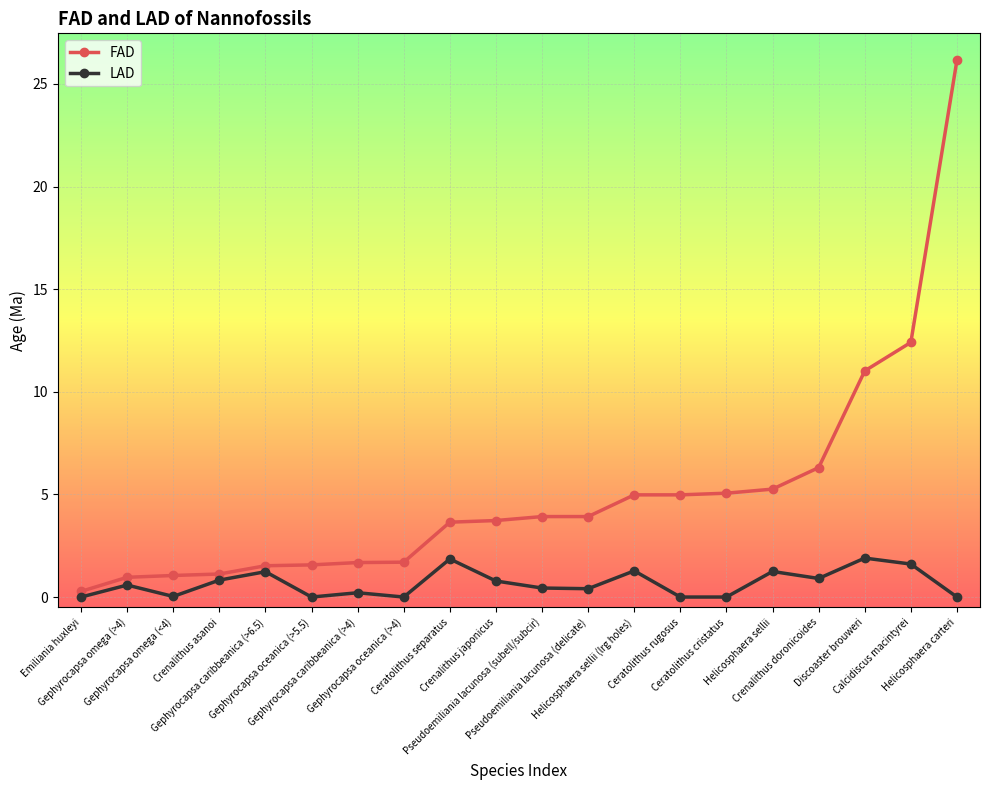

What is the highest value of the FAD series?

26.2